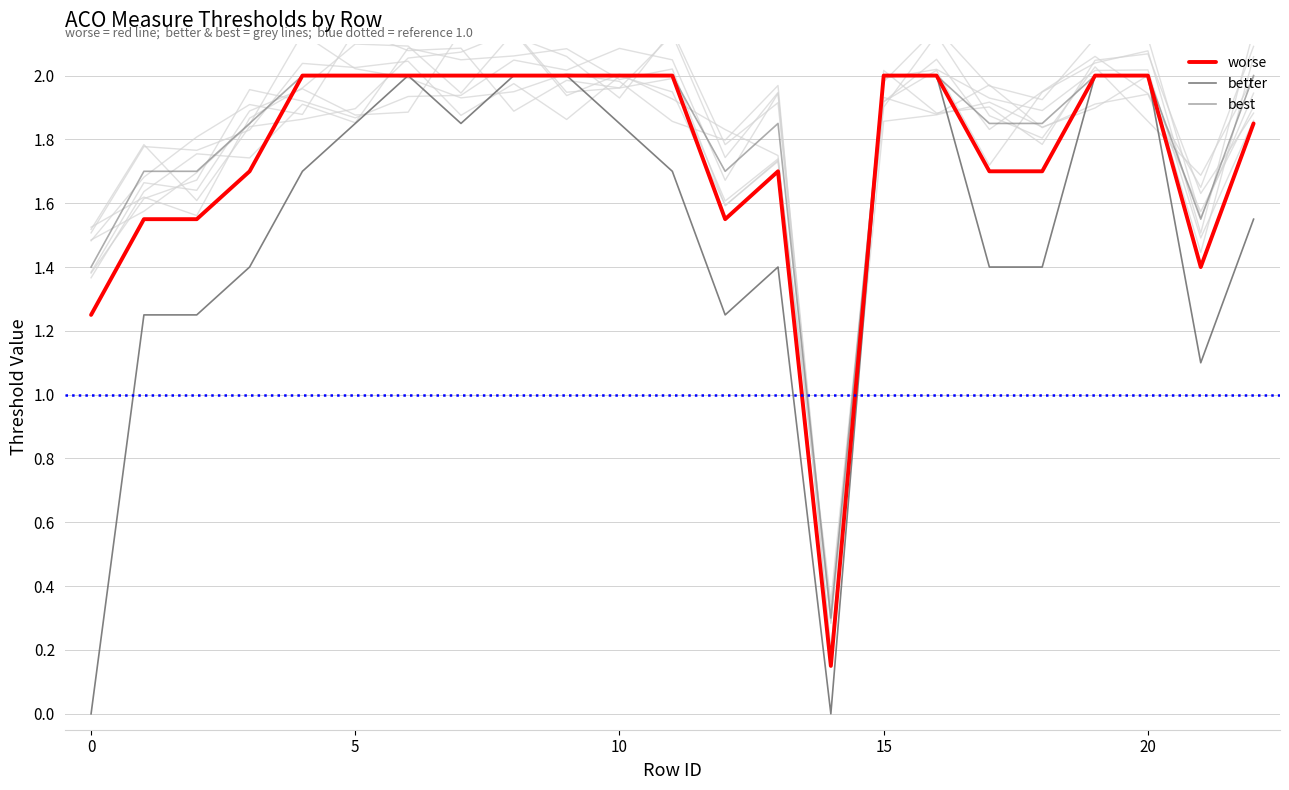

True or false: better has a value of 2.8 at 22.

False